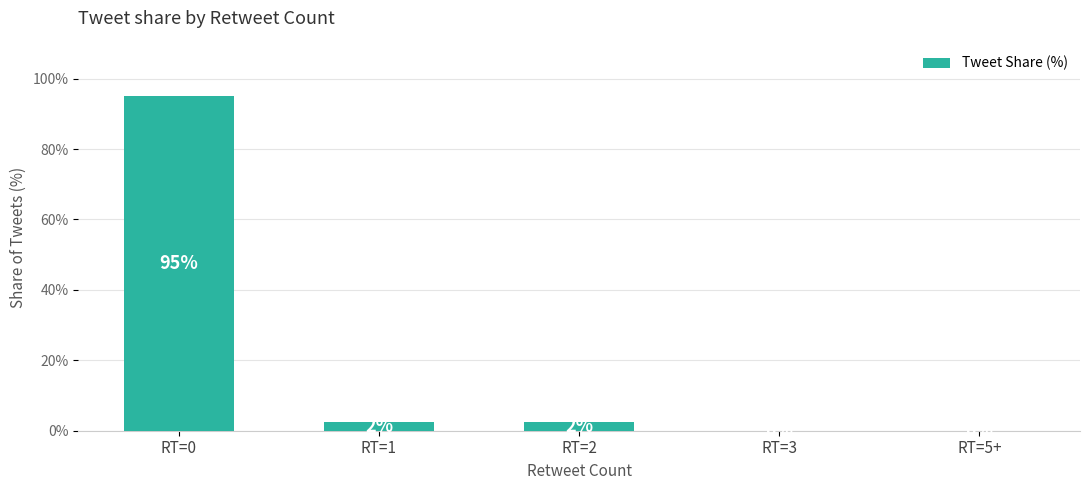

The chart shows a value of 95.0 at RT=0. True or false?

True